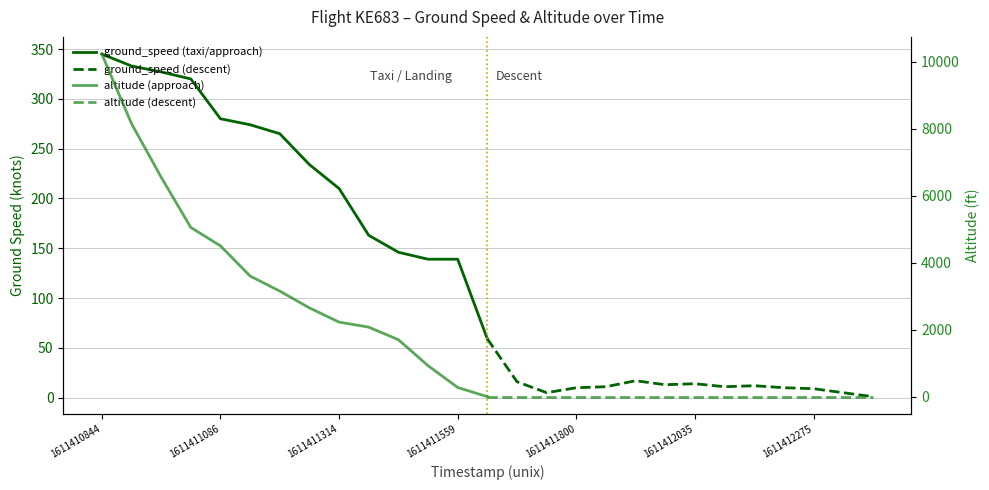

True or false: ground_speed (taxi/approach) has more than 0 points higher than both neighbors.

False